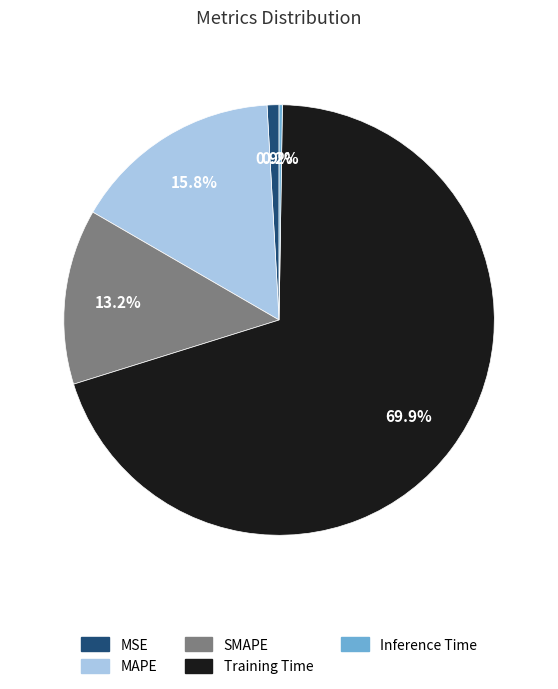

To the nearest percent, what is the combined percentage of Training Time and SMAPE?

83%